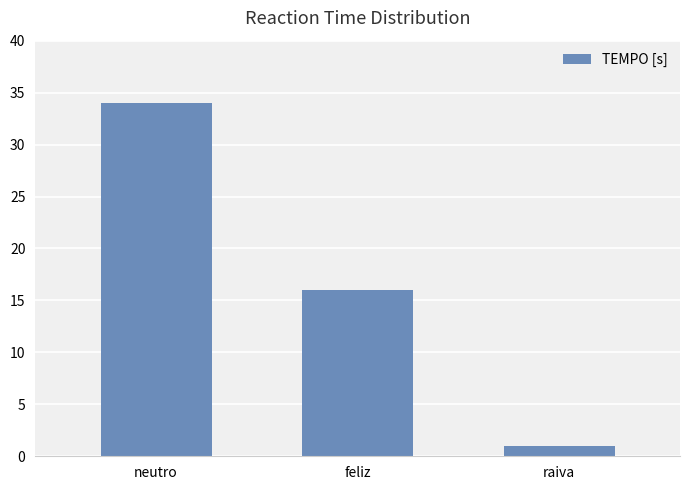

Between raiva and feliz, which is larger?

feliz